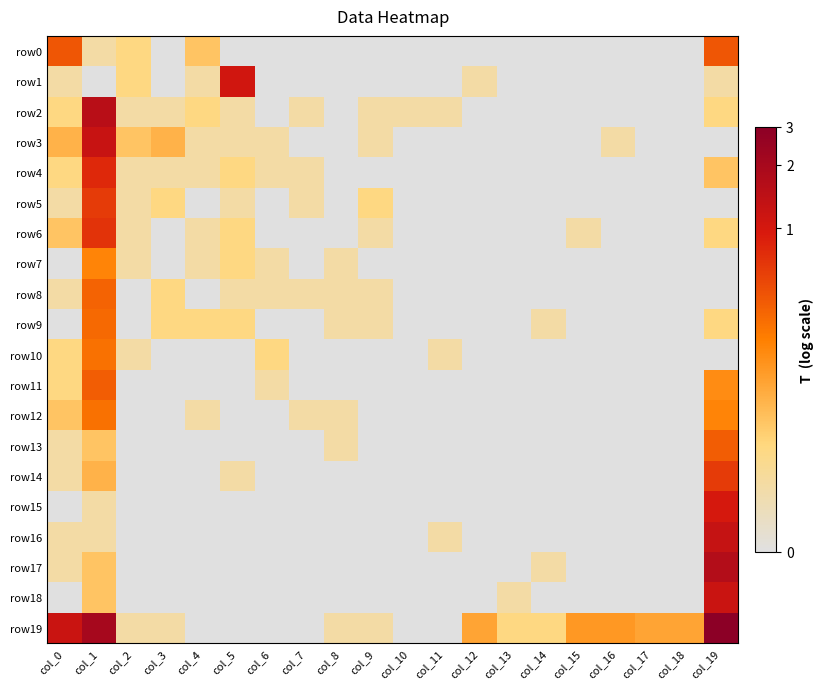

Which series has the largest range (max minus min)?

row19